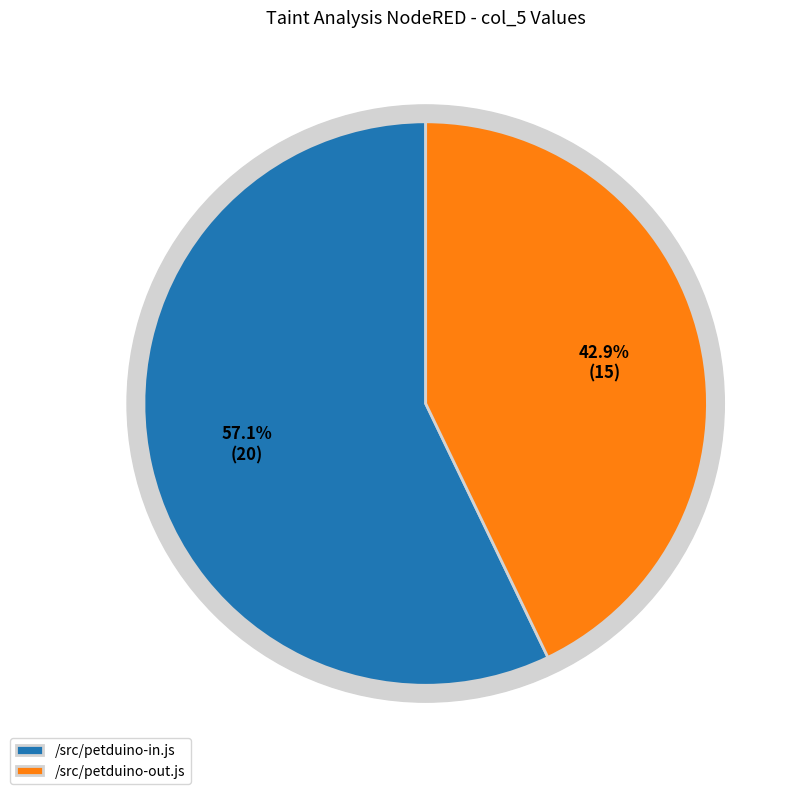

Combined, do /src/petduino-out.js and /src/petduino-in.js account for over 50%?

Yes